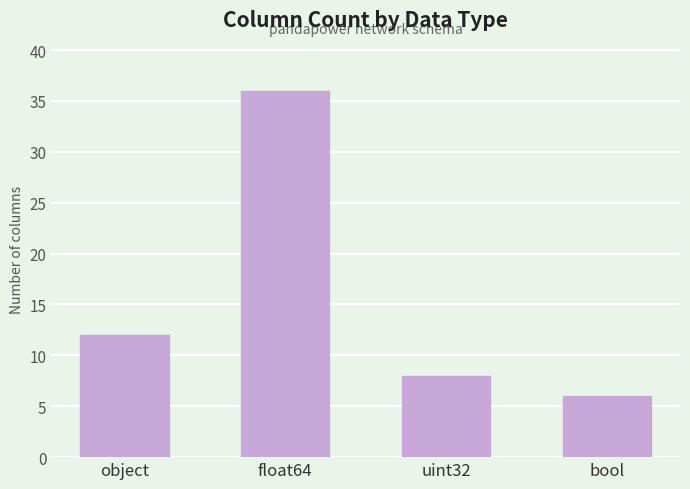

List the labels in order of value, smallest first.

bool, uint32, object, float64